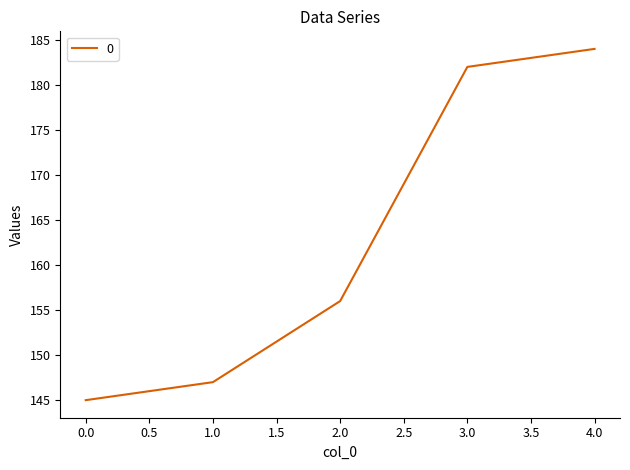

At which label is the value closest to 164?

2.0